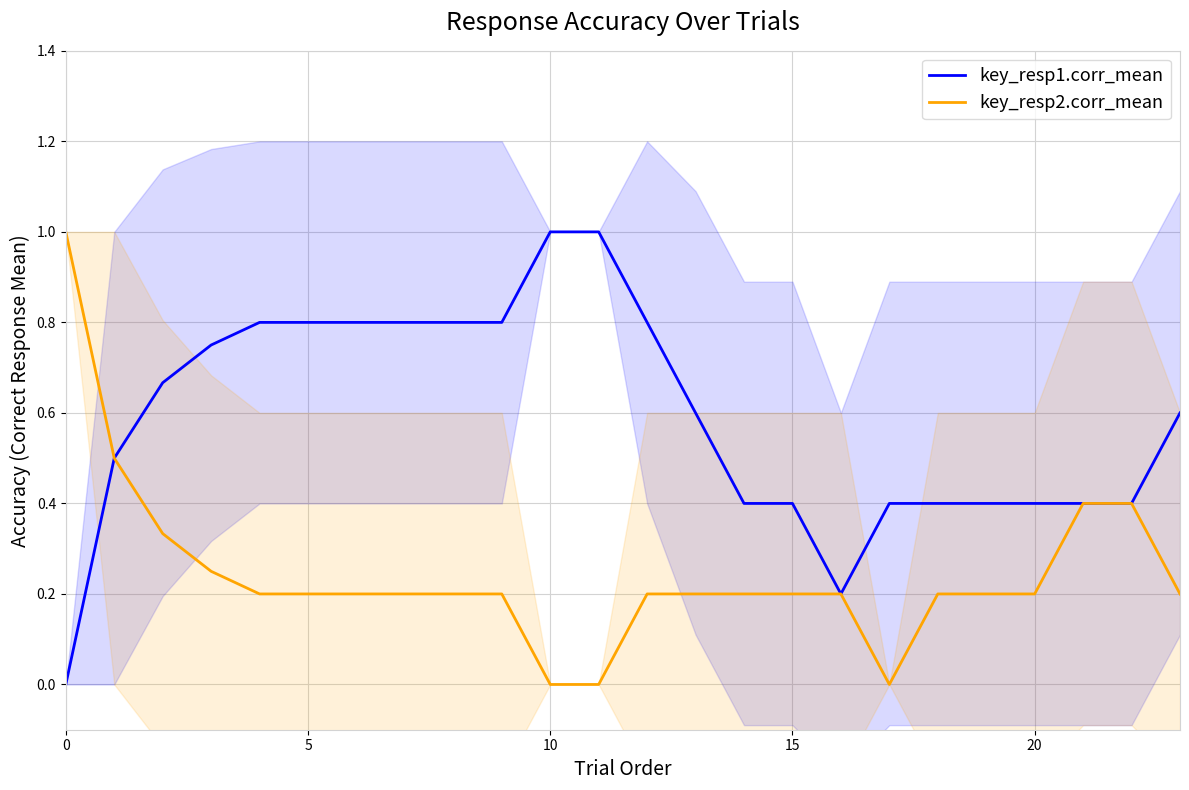

List the series in order of their overall mean, highest first.

key_resp1.corr_mean, key_resp2.corr_mean